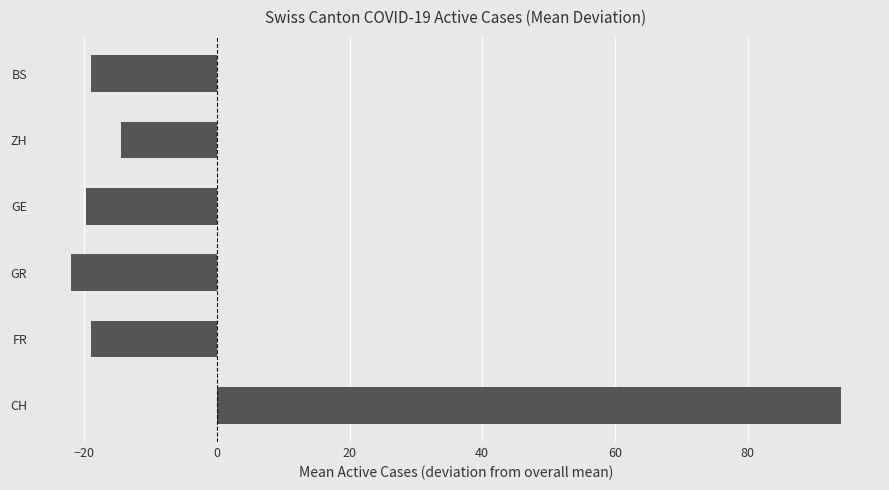

How many data points are above -18?

2